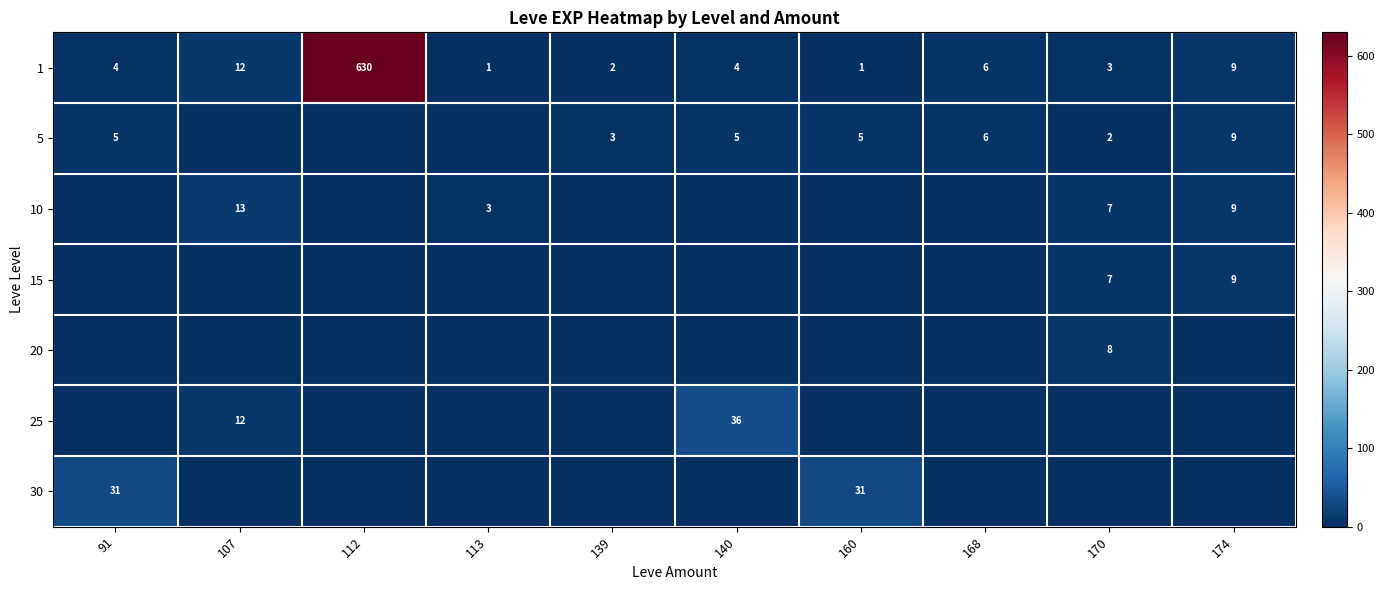

The value of 25 at 107 is 4. True or false?

False